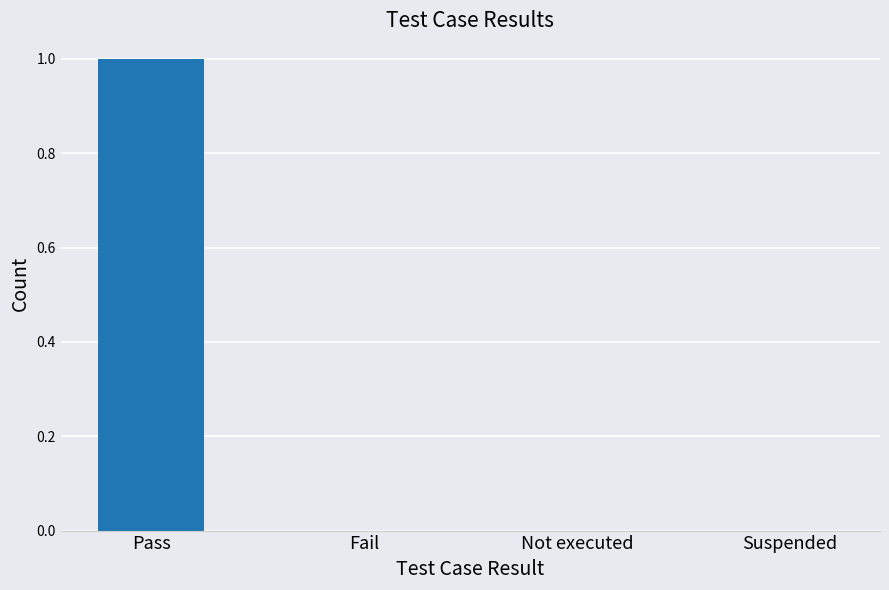

Reading right to left, list all the values displayed in this chart.

Suspended=0	Not executed=0	Fail=0	Pass=1